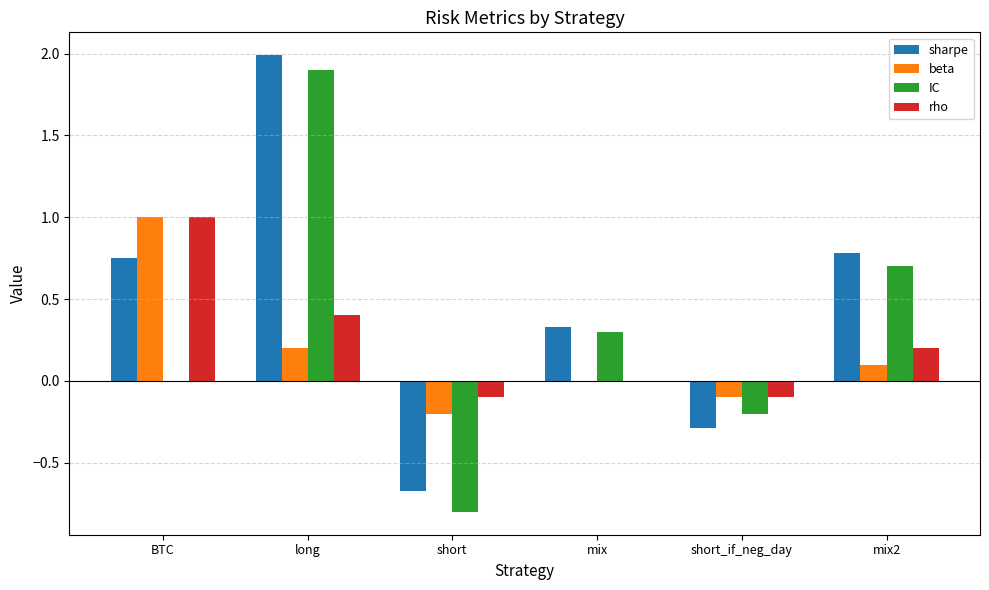

Is the value of sharpe at long greater than the value of beta at short?

Yes